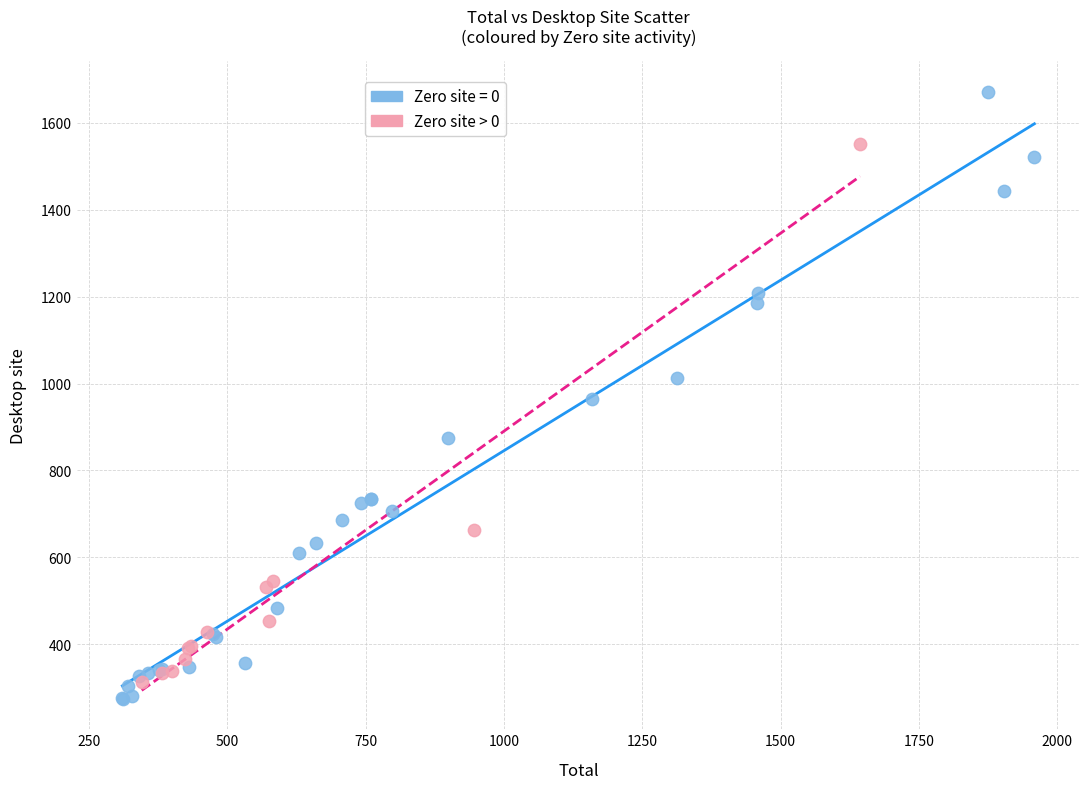

Which series has the widest spread of Y values?

Zero site = 0